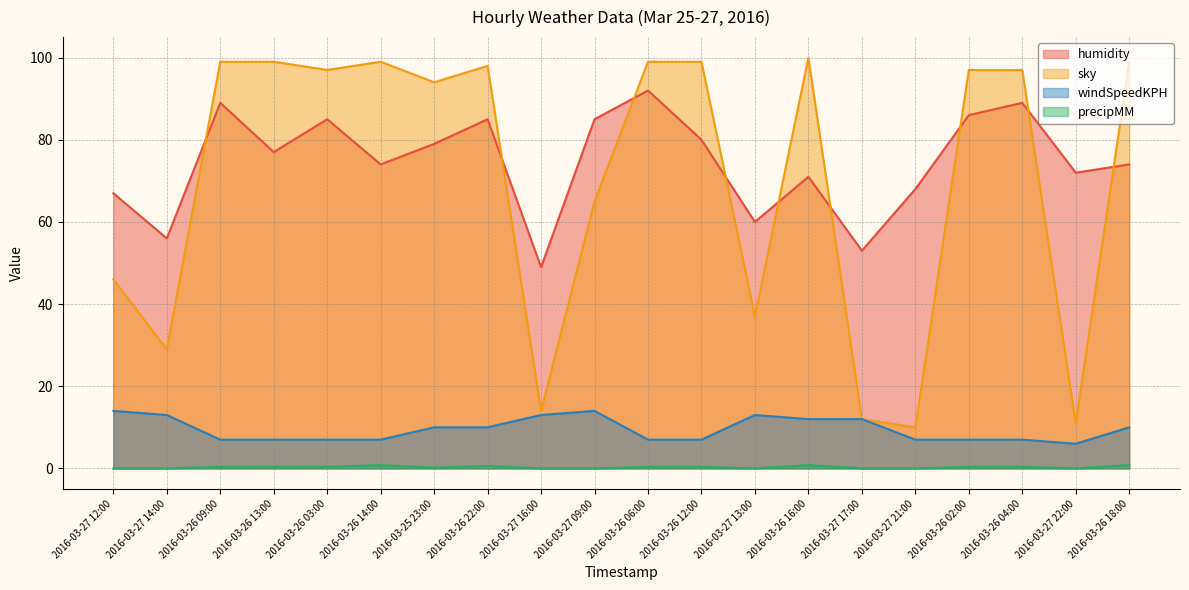

Does the chart have visible grid lines?

Yes